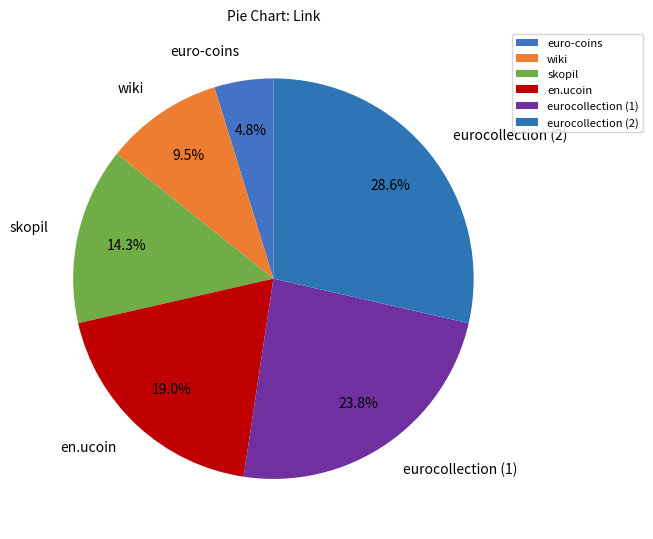

To the nearest percent, what percentage of the pie is en.ucoin?

19%